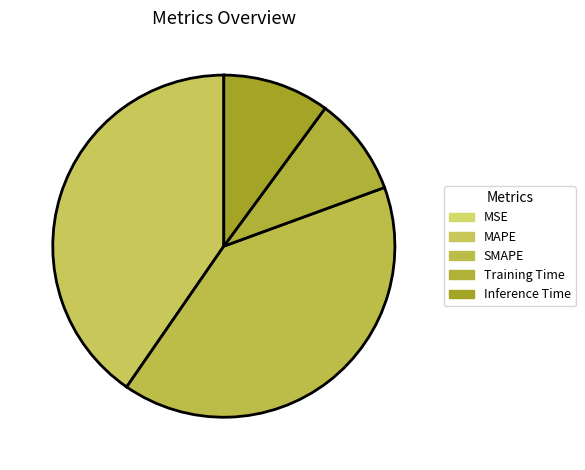

What percentage is the Training Time slice, to the nearest percent?

9%